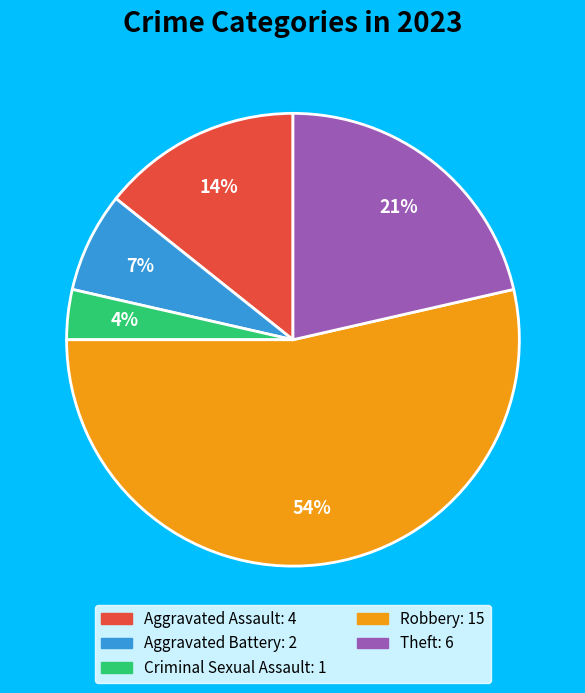

Is the sum of Robbery and Theft greater than half?

Yes